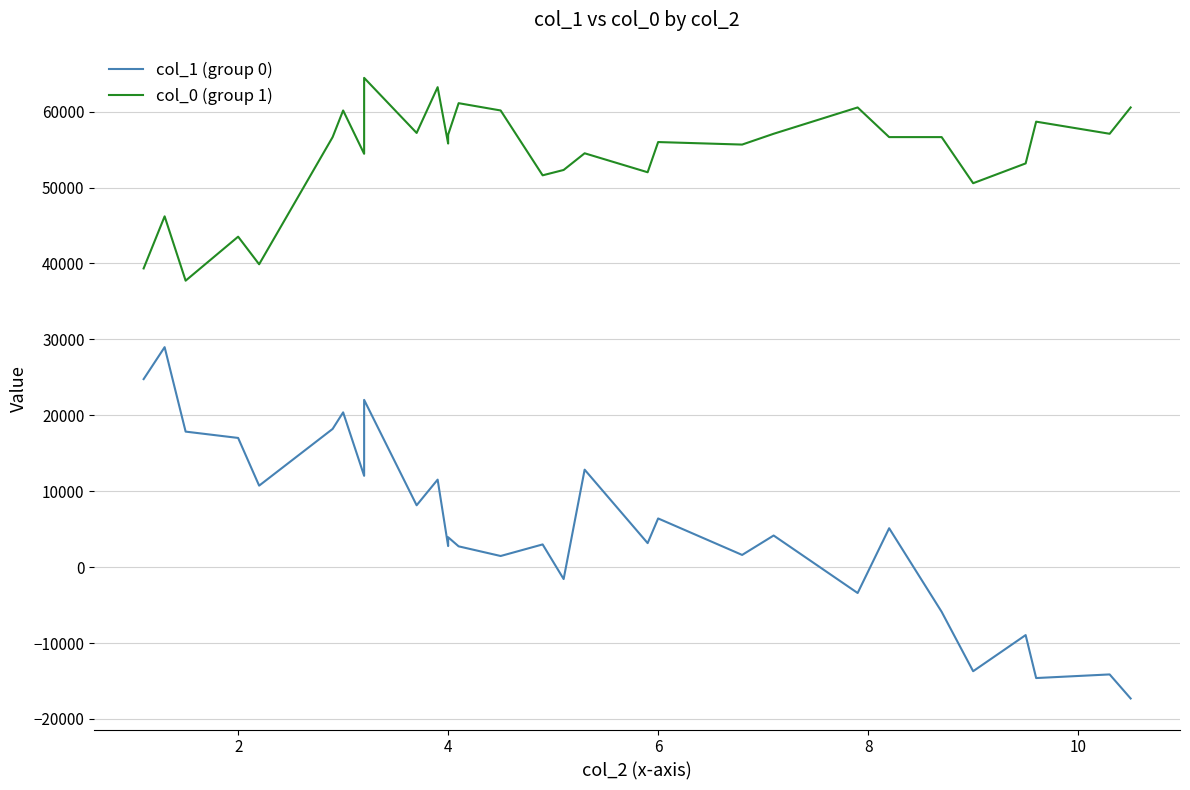

What is the sum of all col_1 (group 0) values?

159252.8